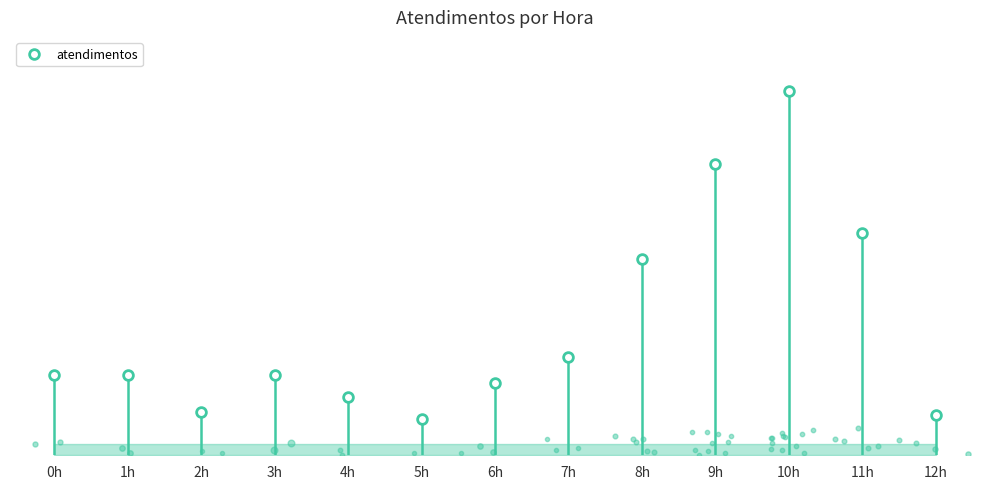

How many data points are less than 22?

5